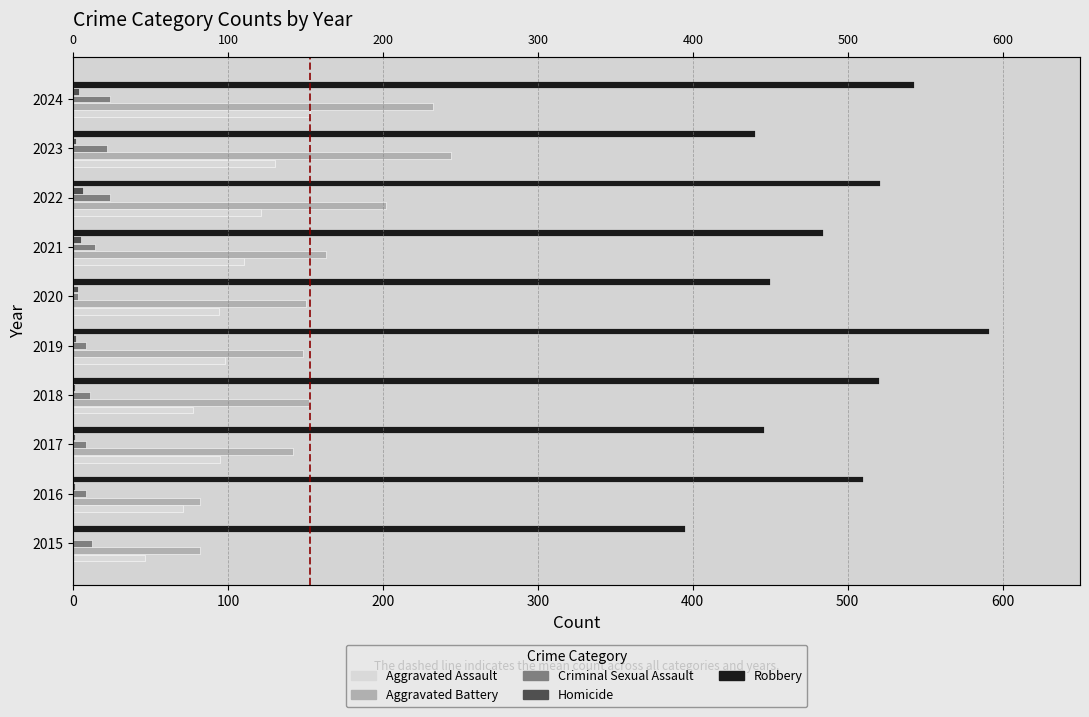

Reading left to right, transcribe all the data shown in this chart.

Aggravated Assault: 46	71	95	77	98	94	110	121	130	153
Aggravated Battery: 82	82	142	152	148	150	163	202	244	232
Criminal Sexual Assault: 12	8	8	11	8	3	14	24	22	24
Homicide: 0	1	1	1	2	3	5	6	2	4
Robbery: 395	510	446	520	591	450	484	521	440	543